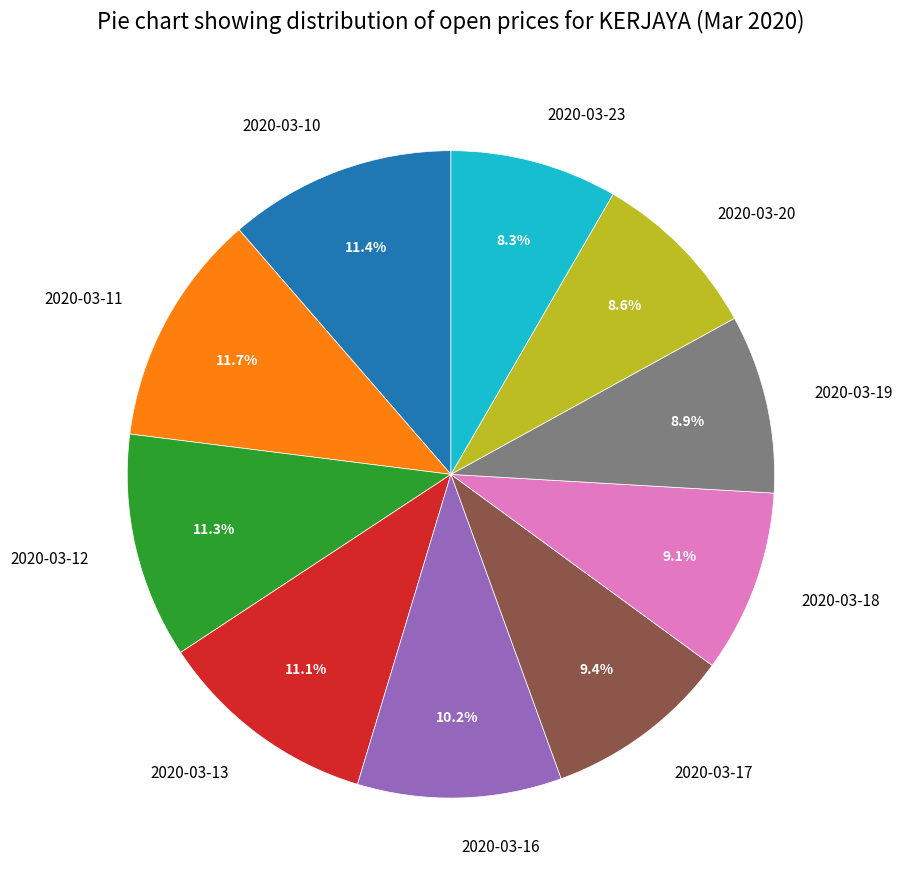

To the nearest percent, what is the difference between the largest and smallest slice percentages?

3%